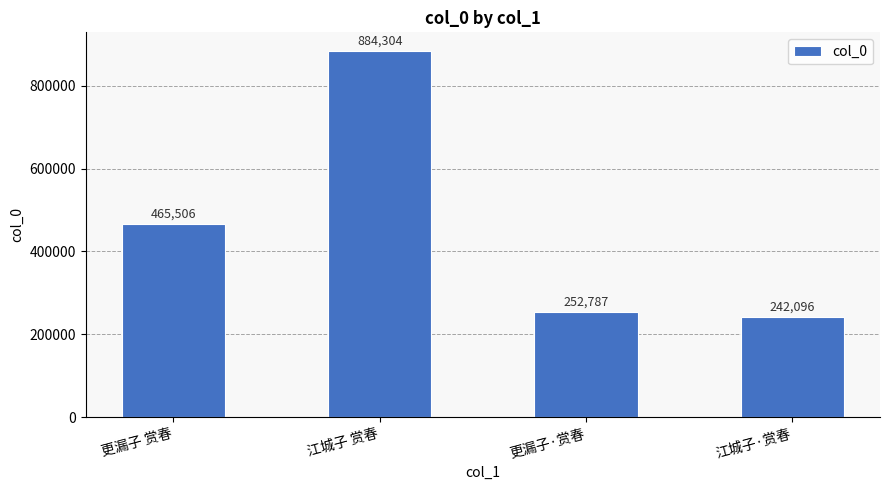

What is the difference between the values at 更漏子 赏春 and 江城子 赏春?

418798